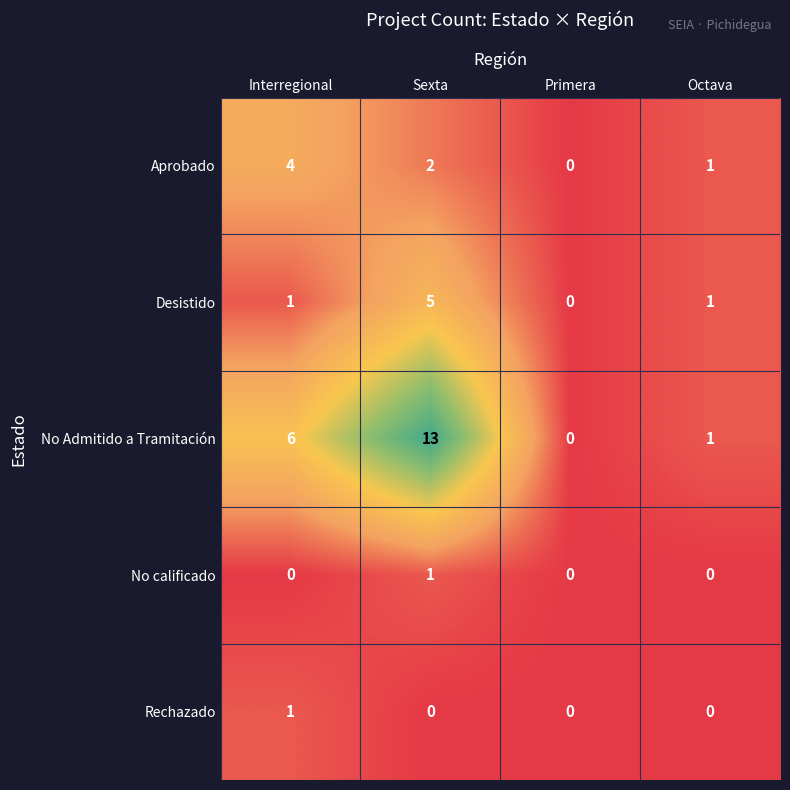

Rank the categories by No Admitido a Tramitación value from lowest to highest.

Primera, Octava, Interregional, Sexta